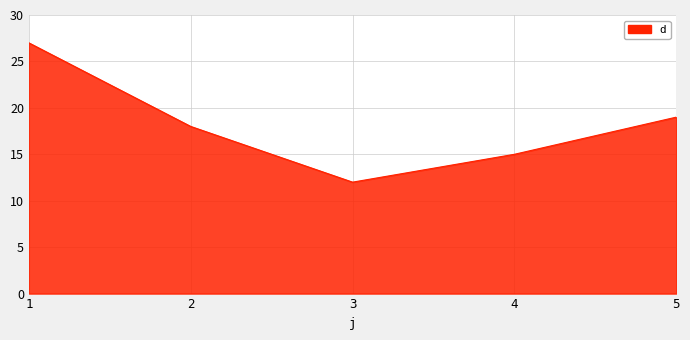

Count the number of data series in this chart.

1